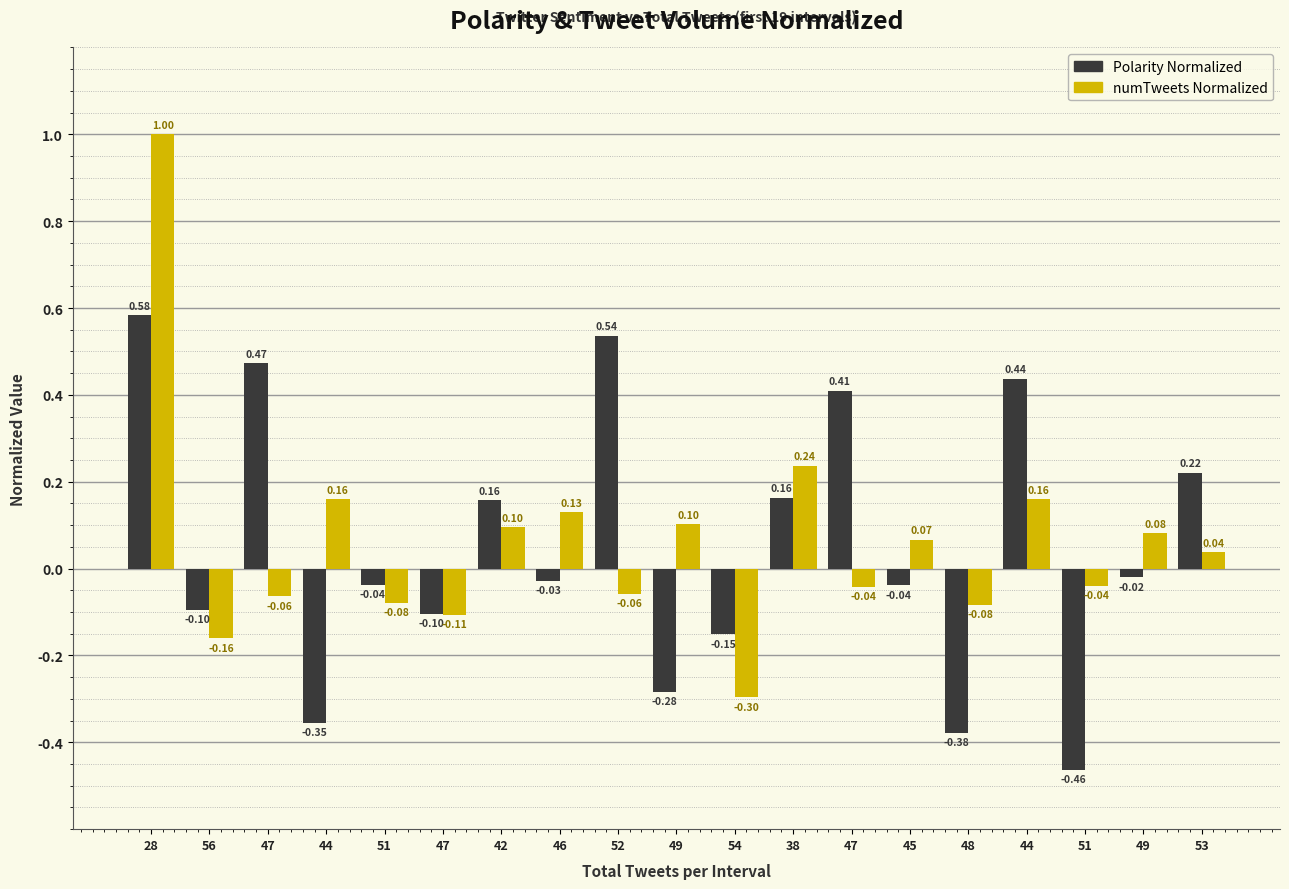

How many values in the Polarity Normalized series exceed 0?

8